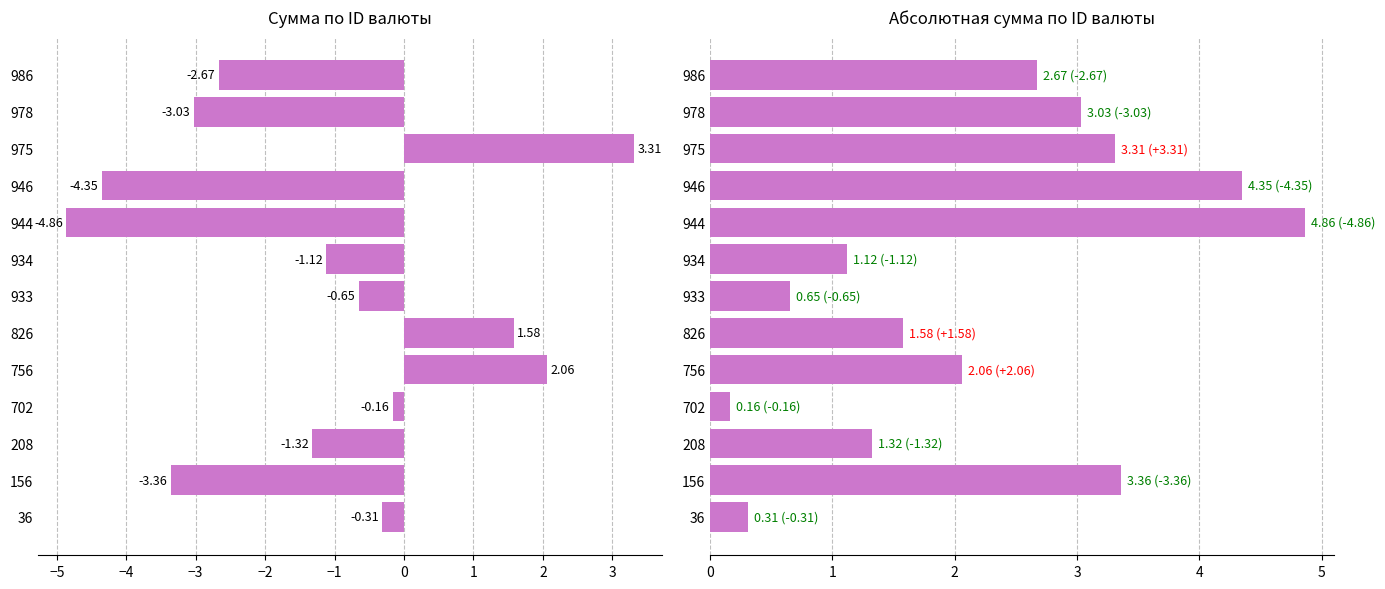

How many bars are there in total?

26